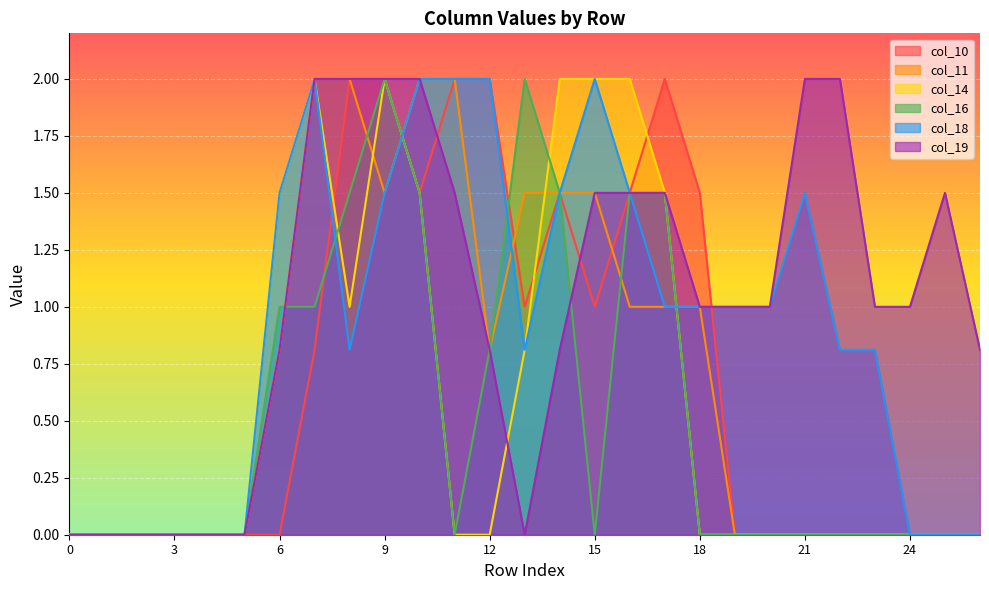

The col_16 series shows 1.3 at 3. True or false?

False